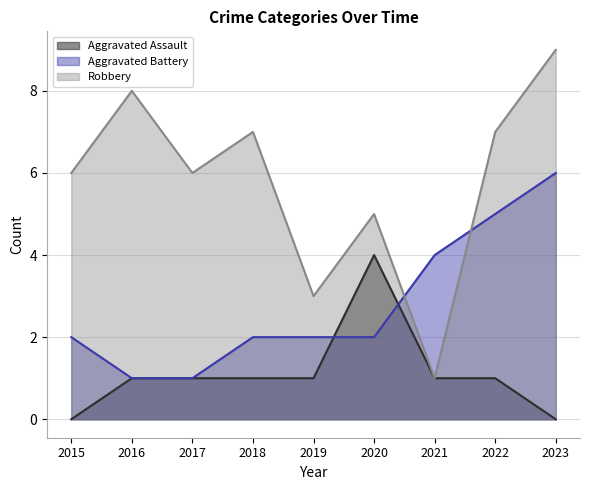

What is the value of the Aggravated Assault point at the 4th from the left?

1